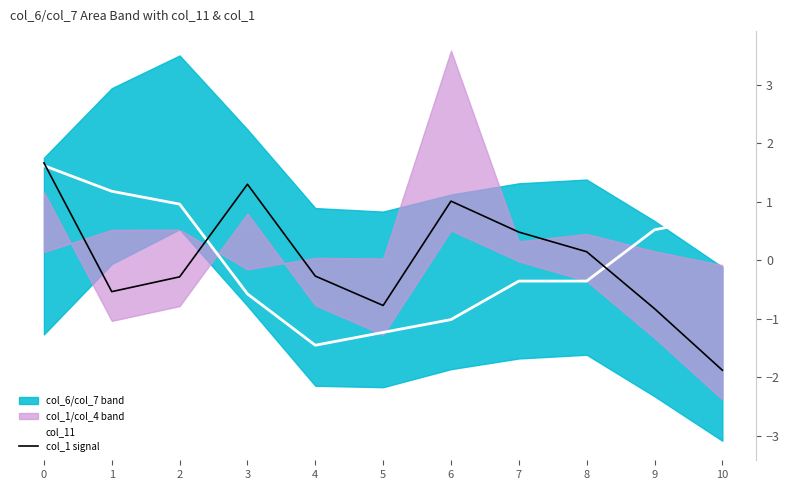

What is the greatest value displayed?

1.7